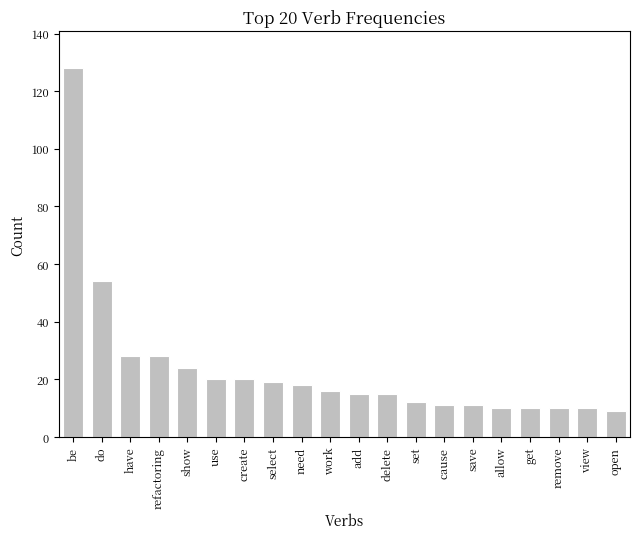

Does the chart contain stacked bars?

No